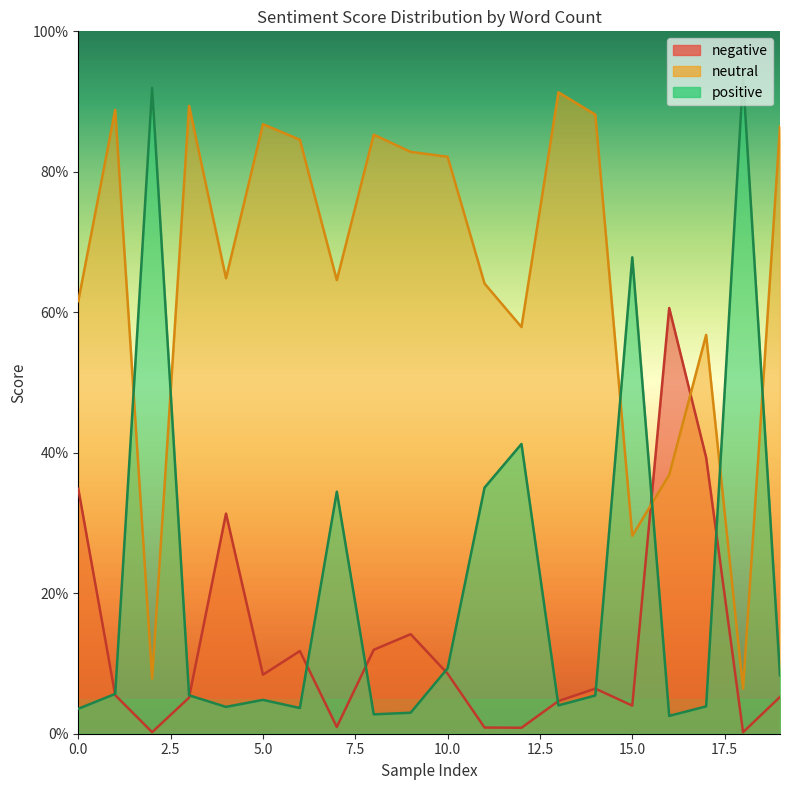

Does the chart display data point markers on the line(s)?

No